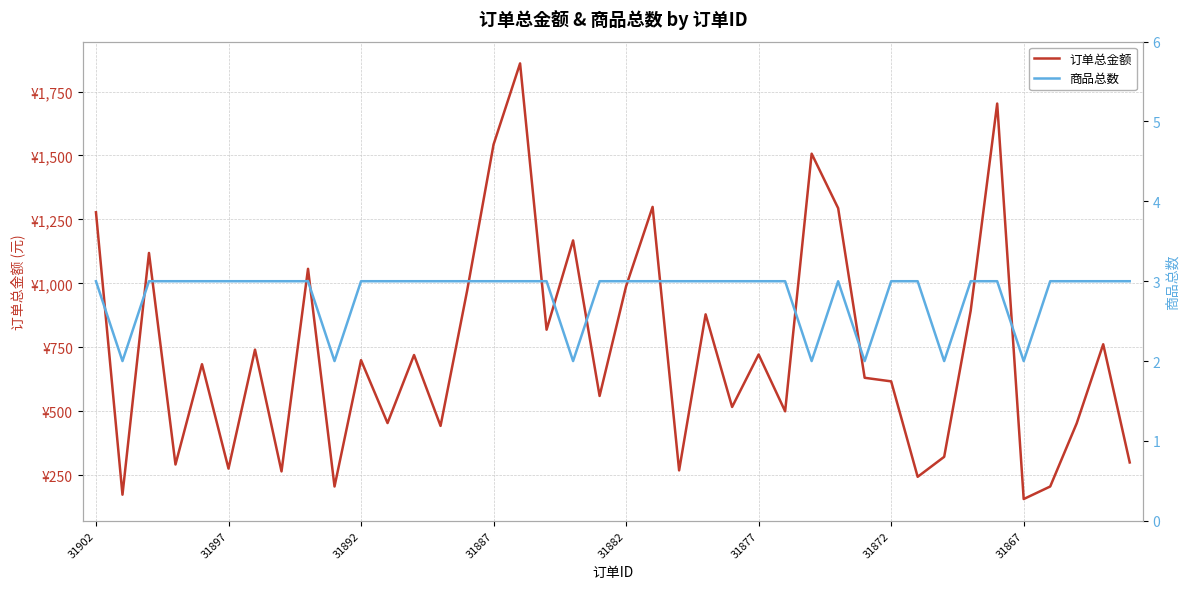

Which series changed the most between 34 and 37?

订单总金额